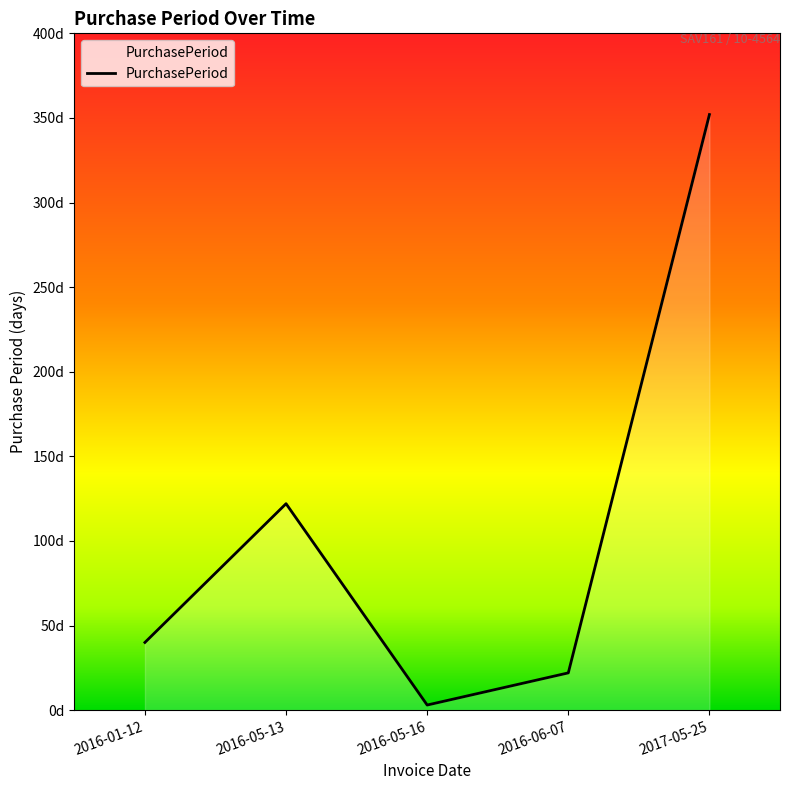

What is the change in value from 2016-01-12 to 2016-06-07?

-18